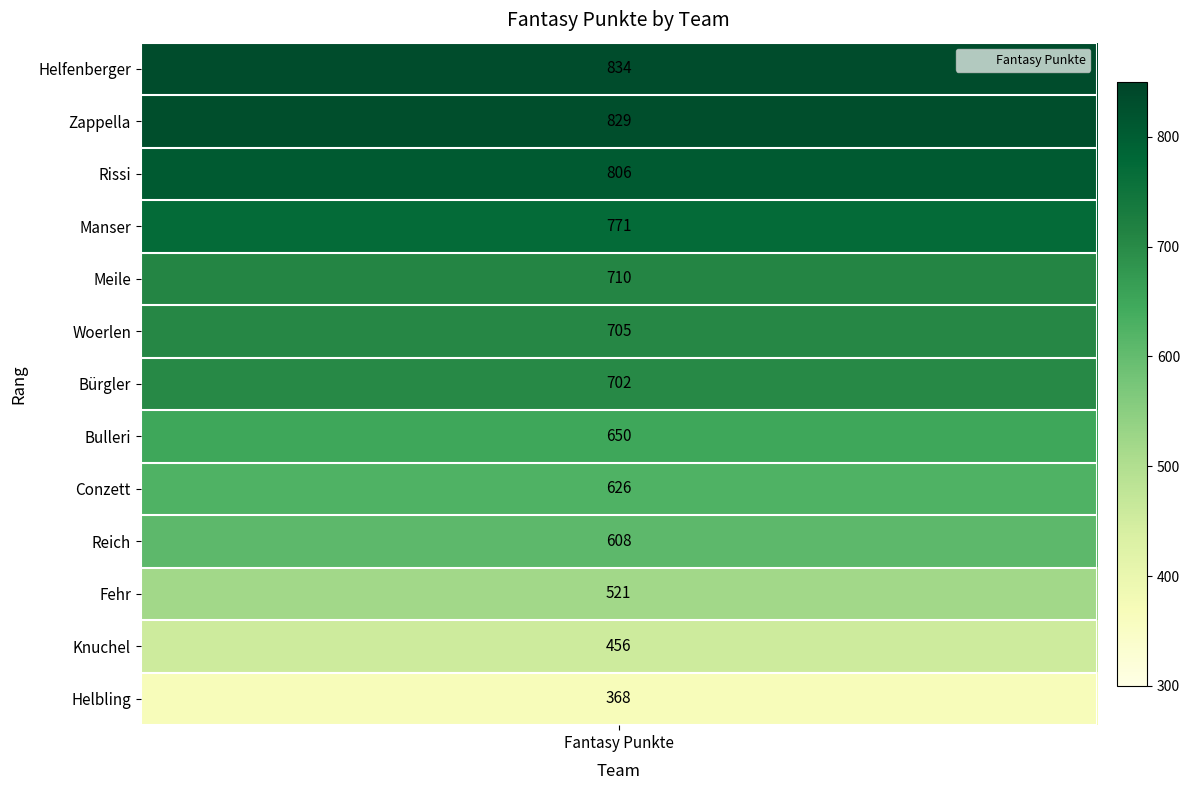

At which category does the chart reach its minimum across all series?

Helbling